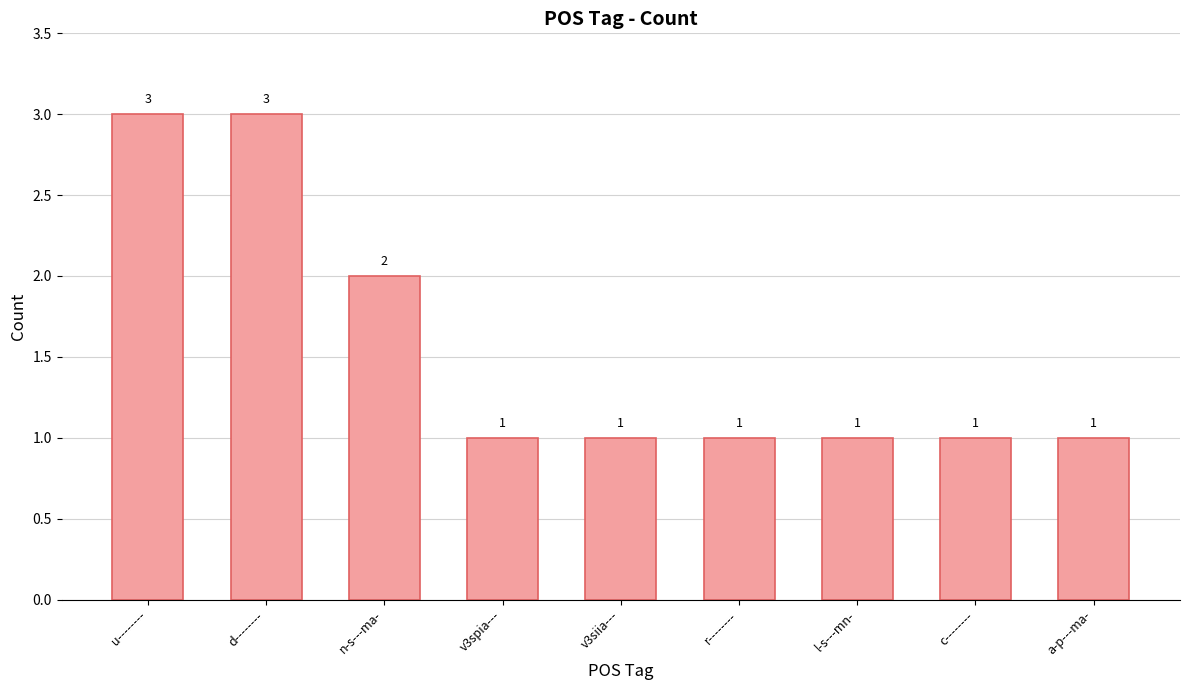

At which label is the value closest to 2?

n-s---ma-